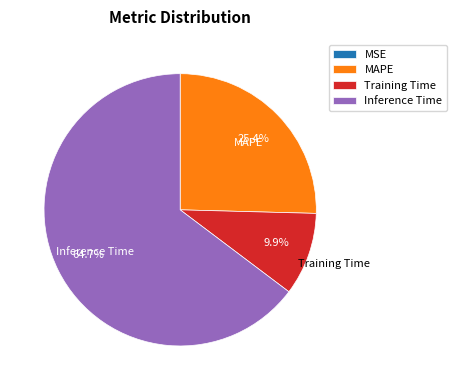

Is there a majority slice in this chart?

Yes